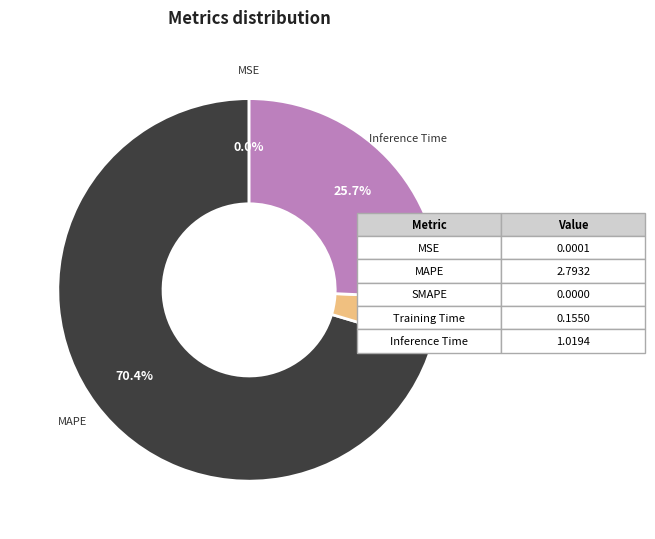

To the nearest percent, what is the difference between the largest and smallest slice percentages?

70%